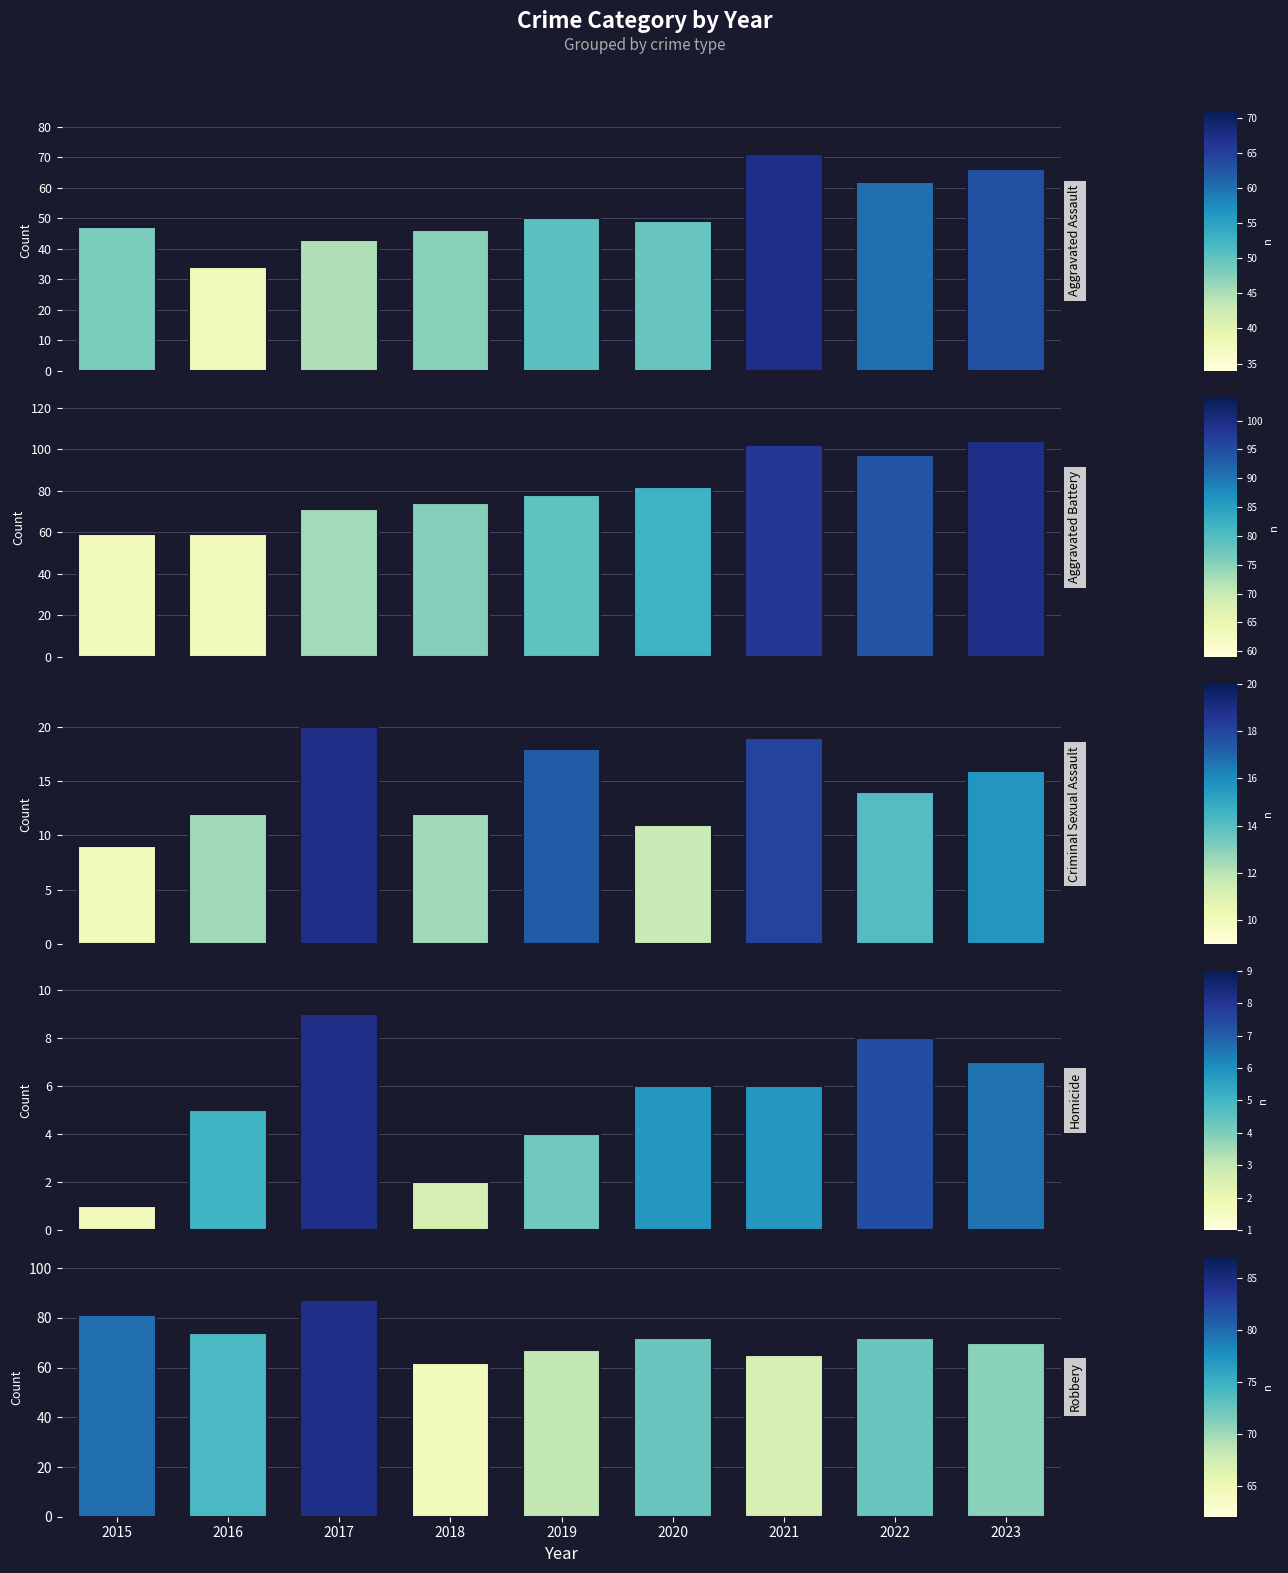

What is the value of the Robbery bar at the 9th from the left?

70